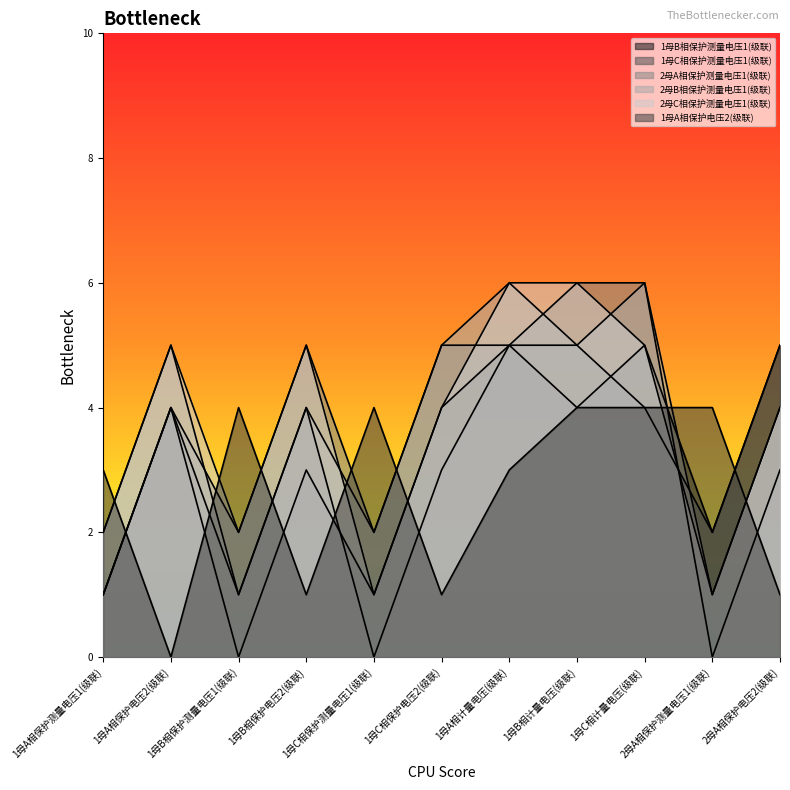

Which series ends up on top after the final intersection of 2母A相保护测量电压1(级联) and 1母A相保护电压2(级联)?

2母A相保护测量电压1(级联)